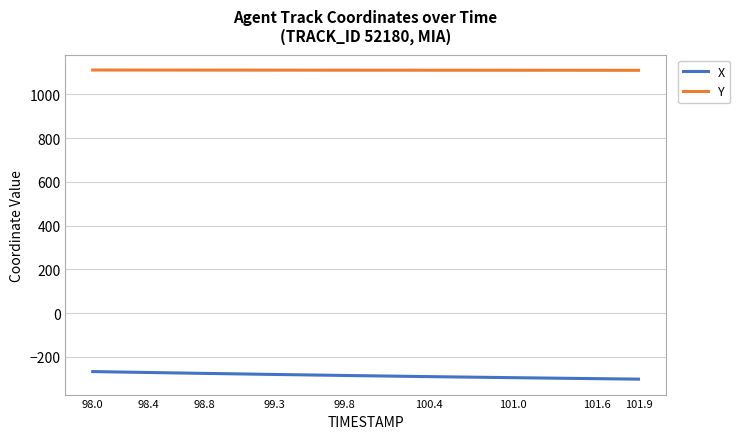

What is the spread (max minus min) of values at 100.4?

1401.8